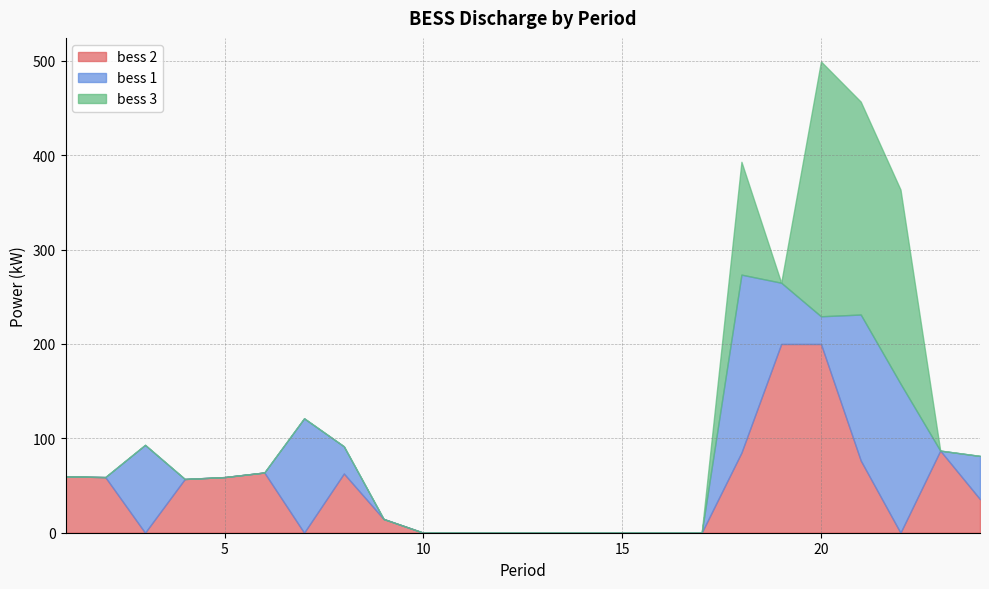

At how many categories does at least one series exceed 241?

1